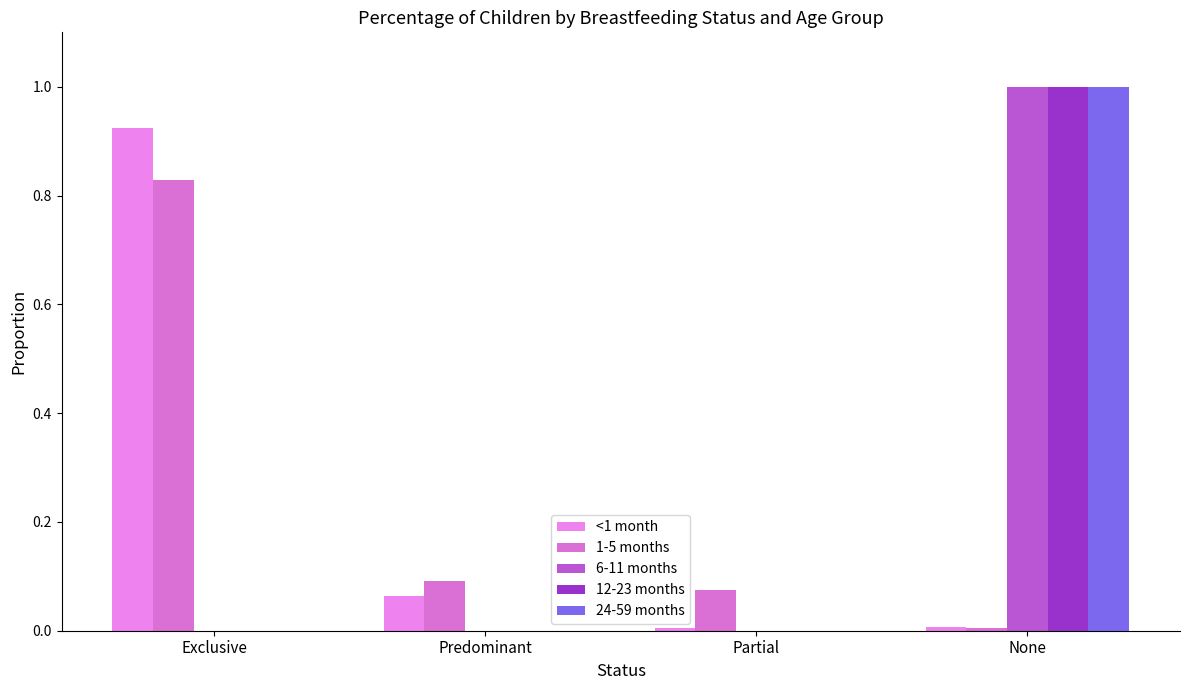

The value of 6-11 months at Partial is 0.0. True or false?

True